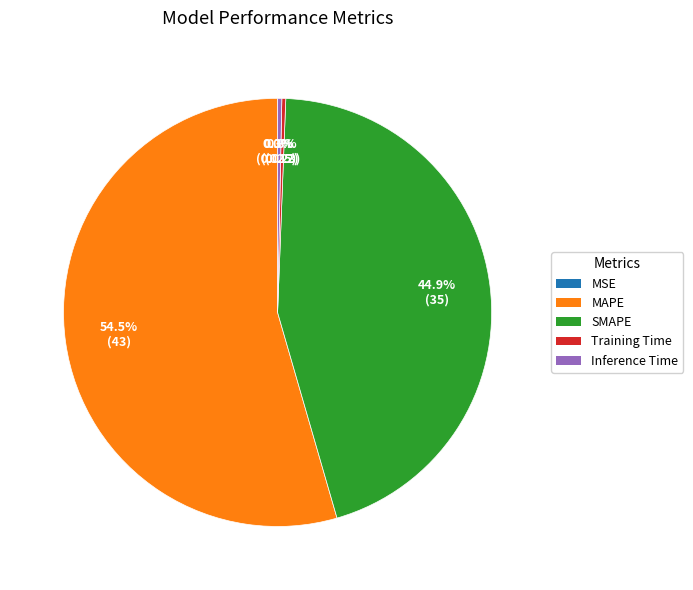

Which slice is the largest?

MAPE